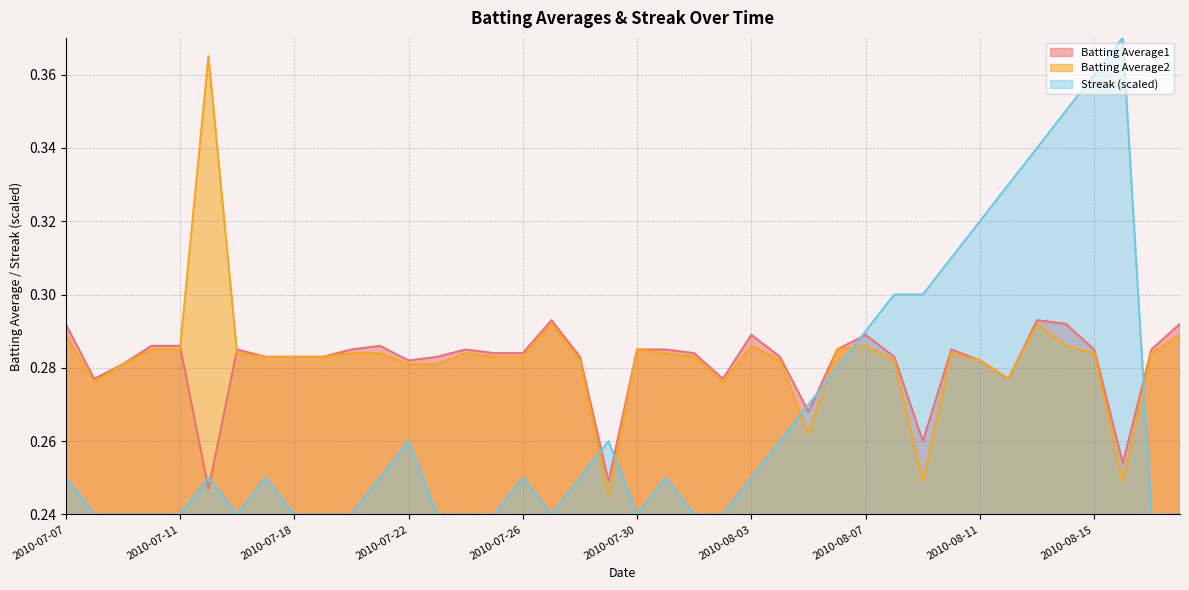

How many intersections are there between Batting Average1 and Streak?

8